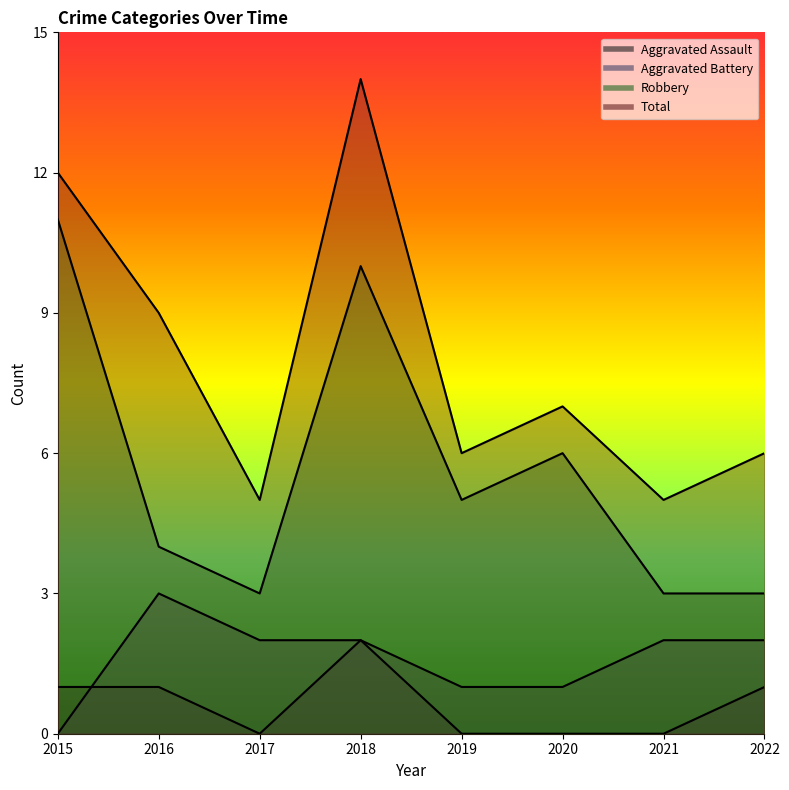

Where is the first local maximum for Aggravated Battery?

2016